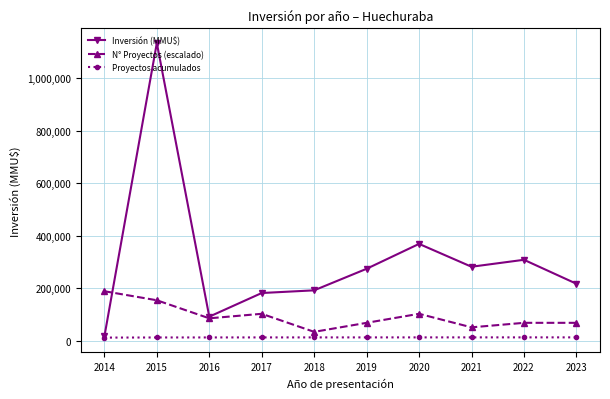

At which category does Inversión (MMU$) reach its first local valley?

2016